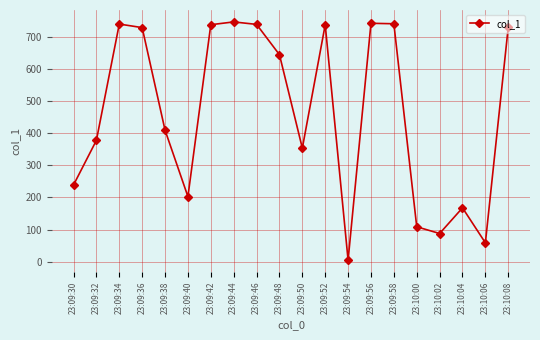

Does the chart have visible grid lines?

Yes